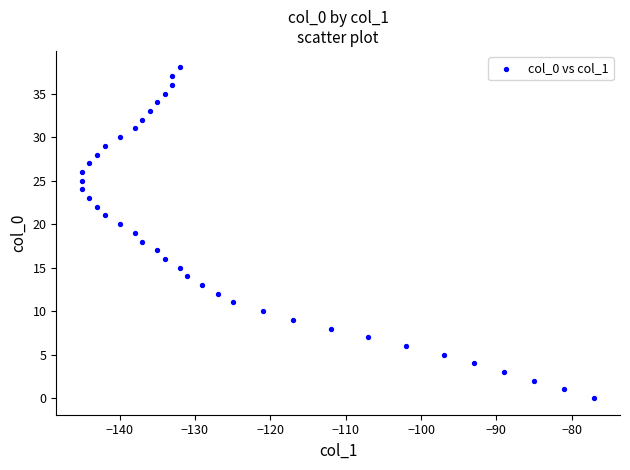

What is the range of X values (max minus min)?

68